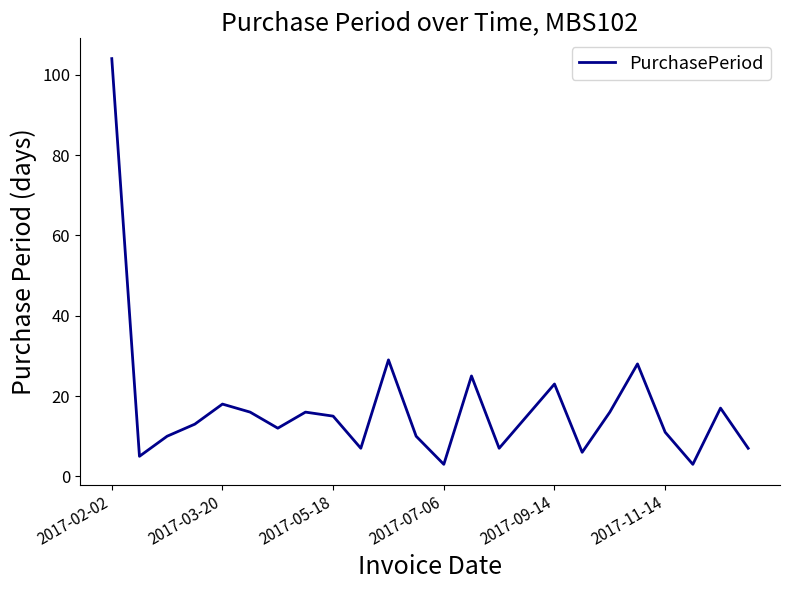

What is the minimum value shown in the chart?

3